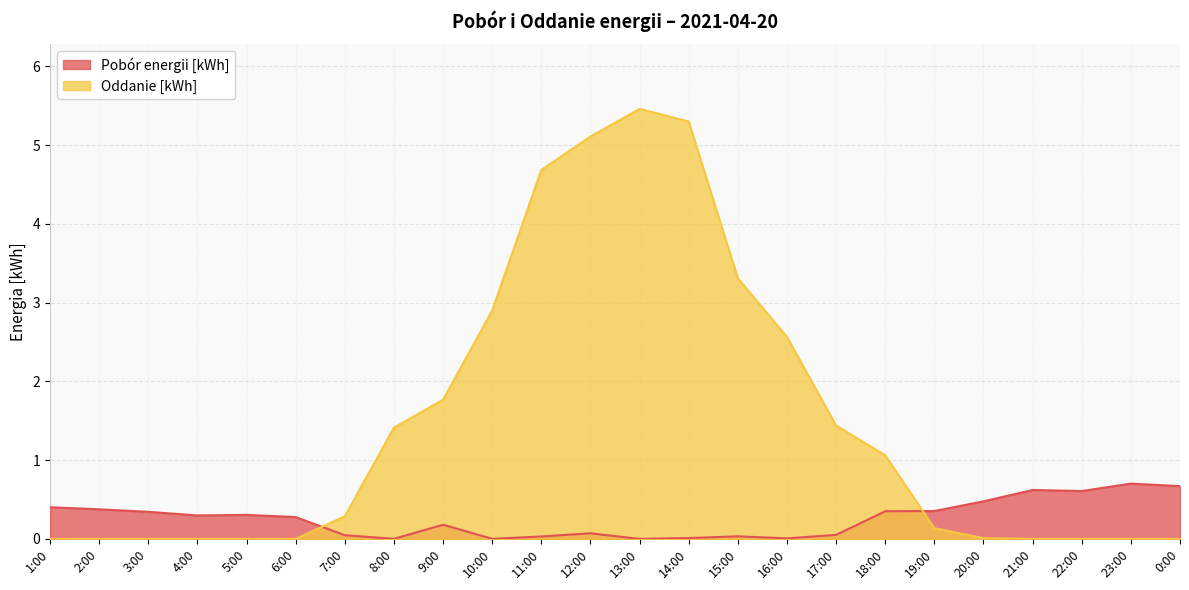

Does the chart have visible grid lines?

Yes